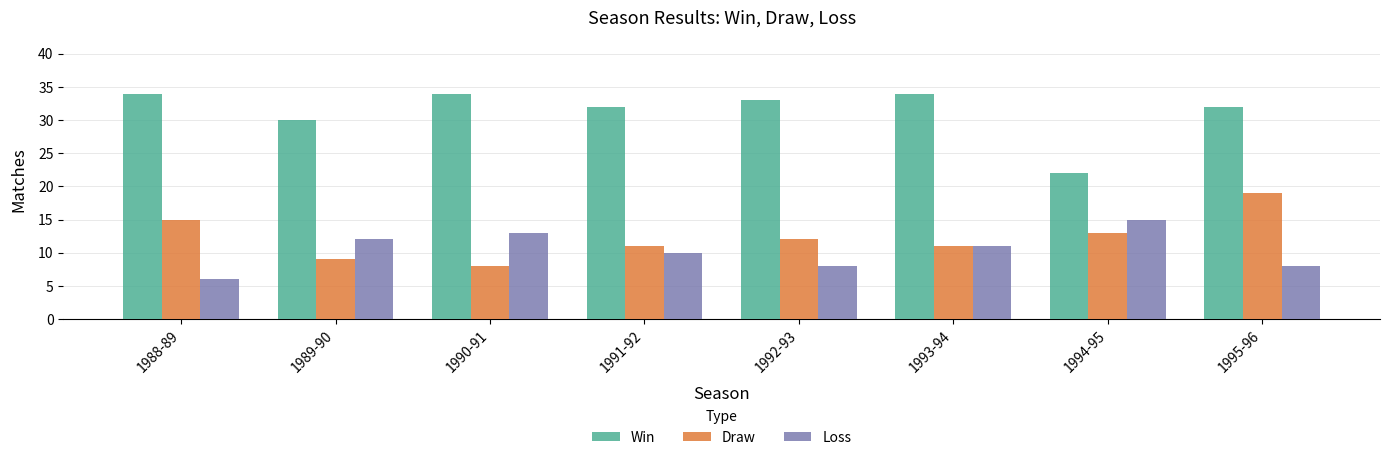

What is the label of the 3rd bar from the left?

1990-91